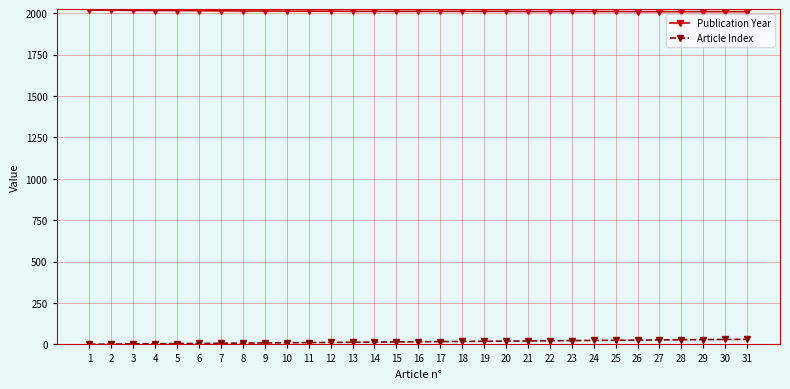

What is the sum of all Publication Year values?

62399